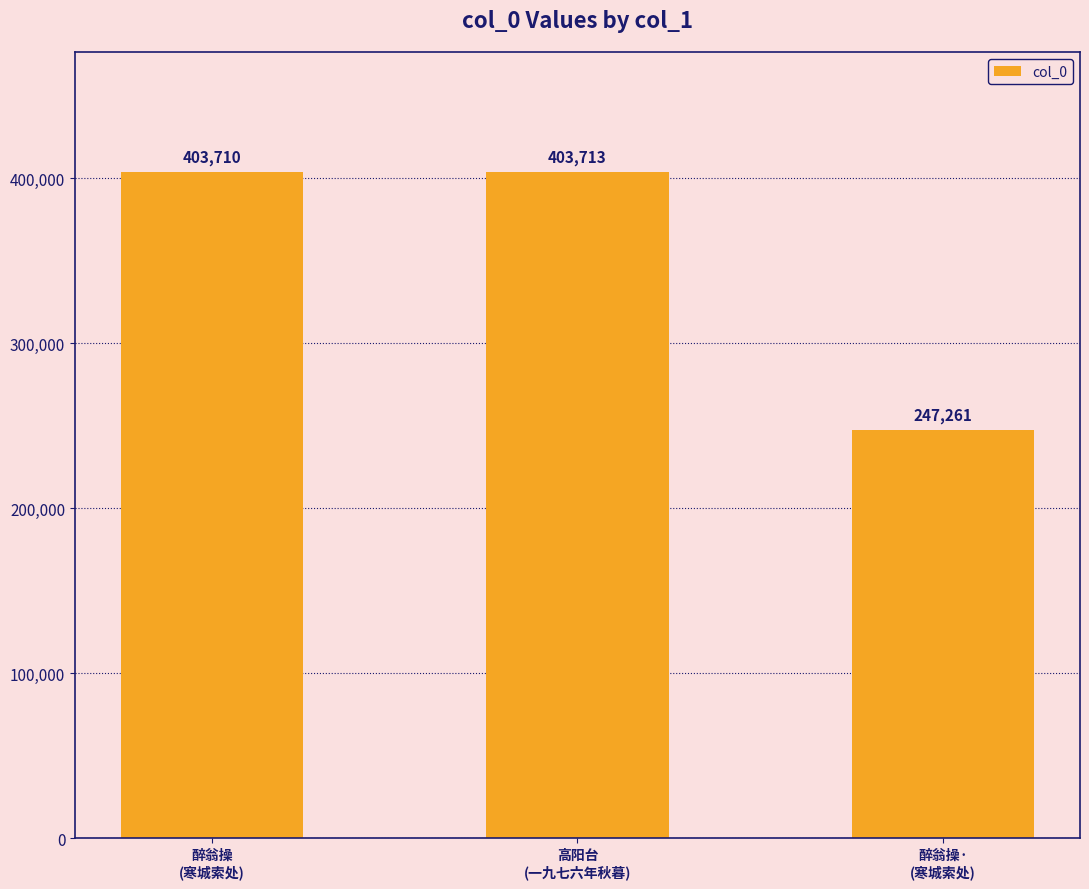

Where is the data nearest to the value 325487?

醉翁操
(寒城索处)